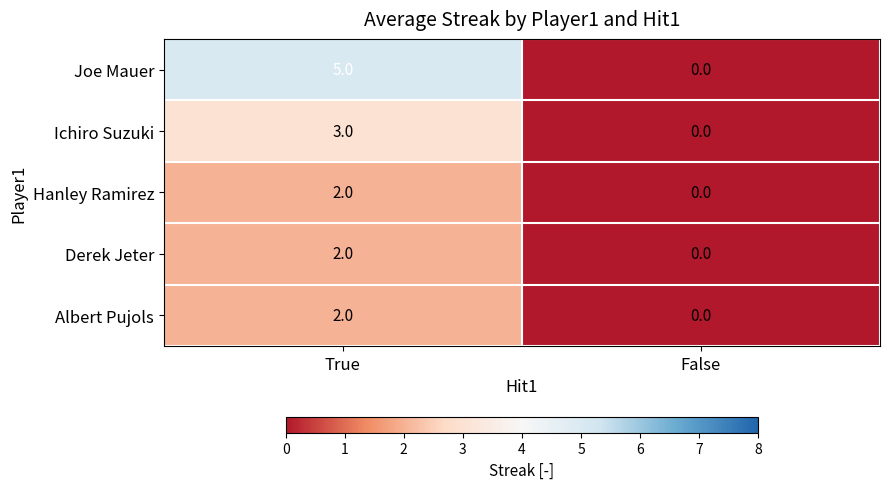

True or false: Albert Pujols has a value of 0 at False.

True